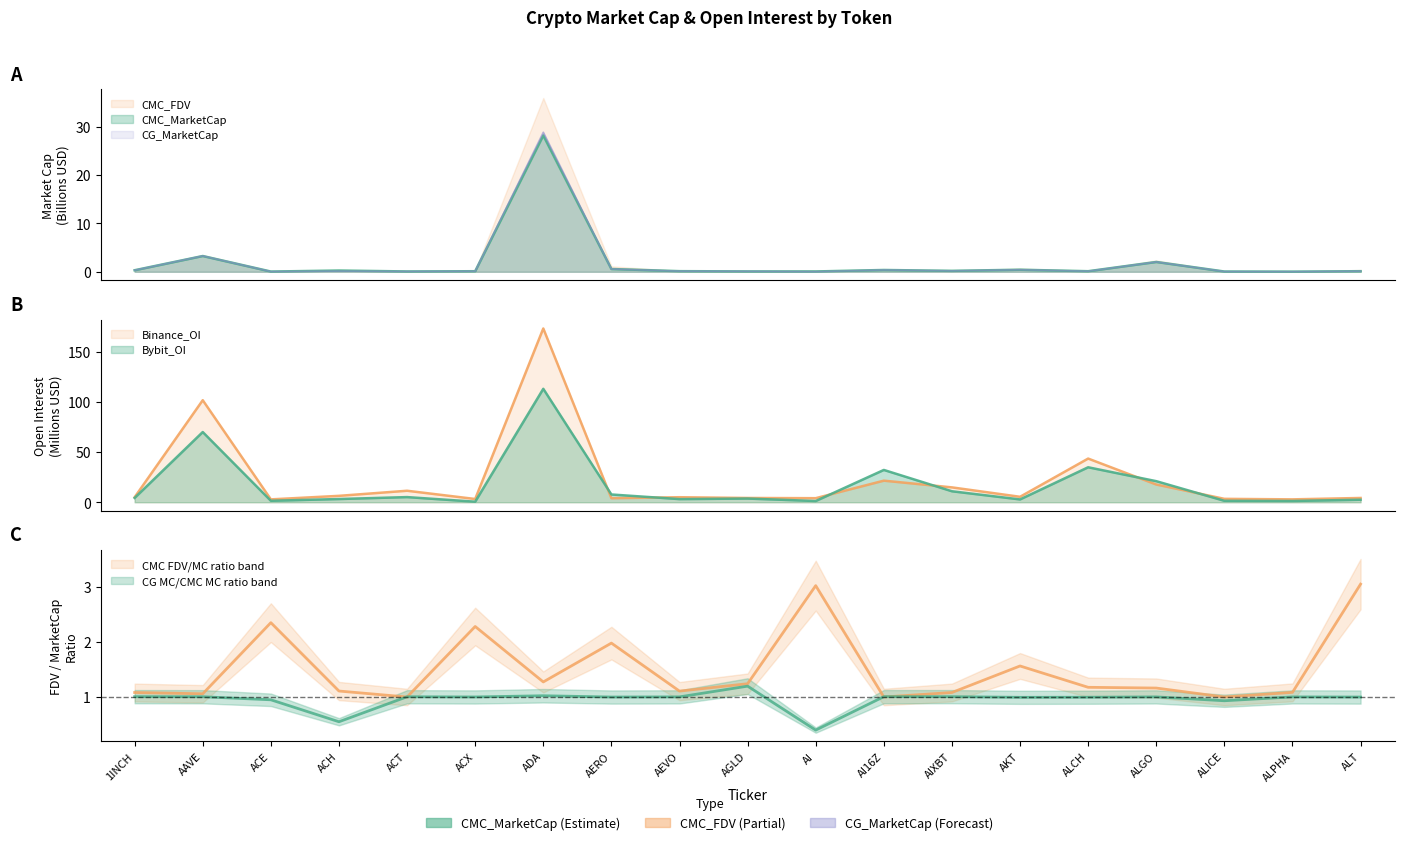

True or false: Binance_OI and CMC_MarketCap cross at least once.

False